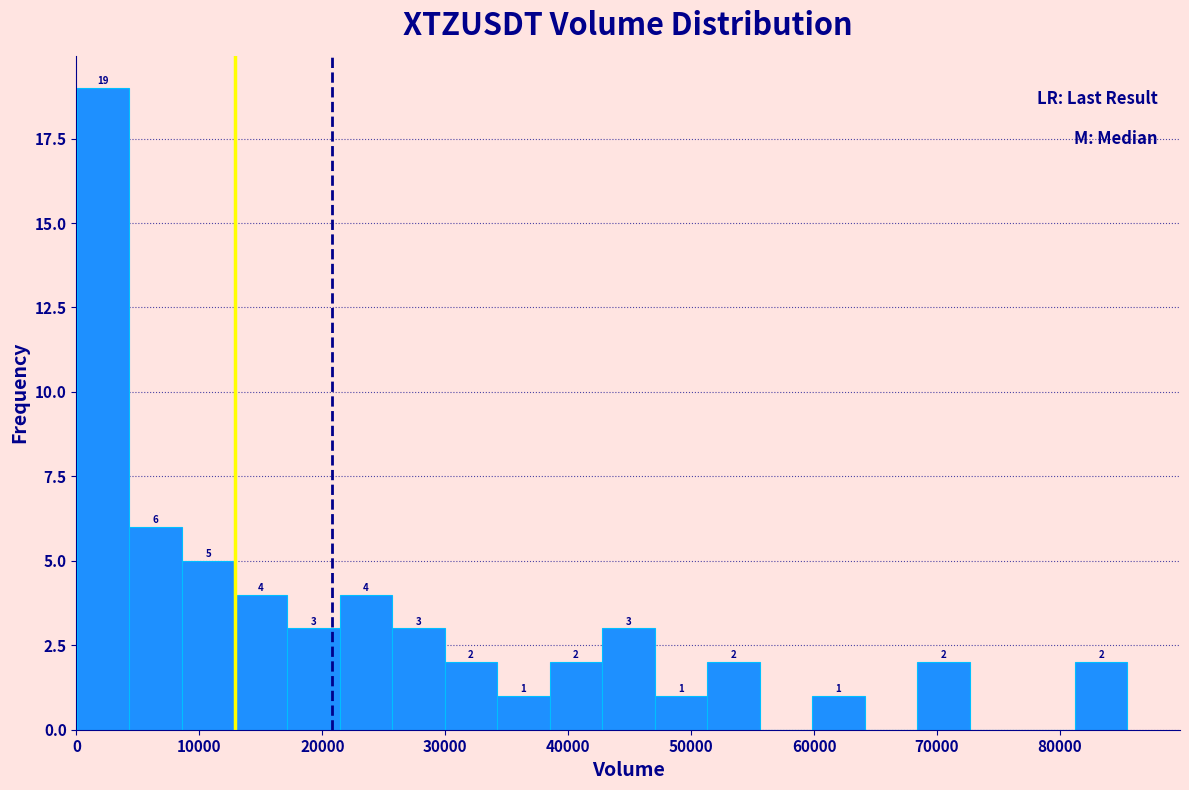

Which range on the x-axis has the tallest bar?

0 to 4000